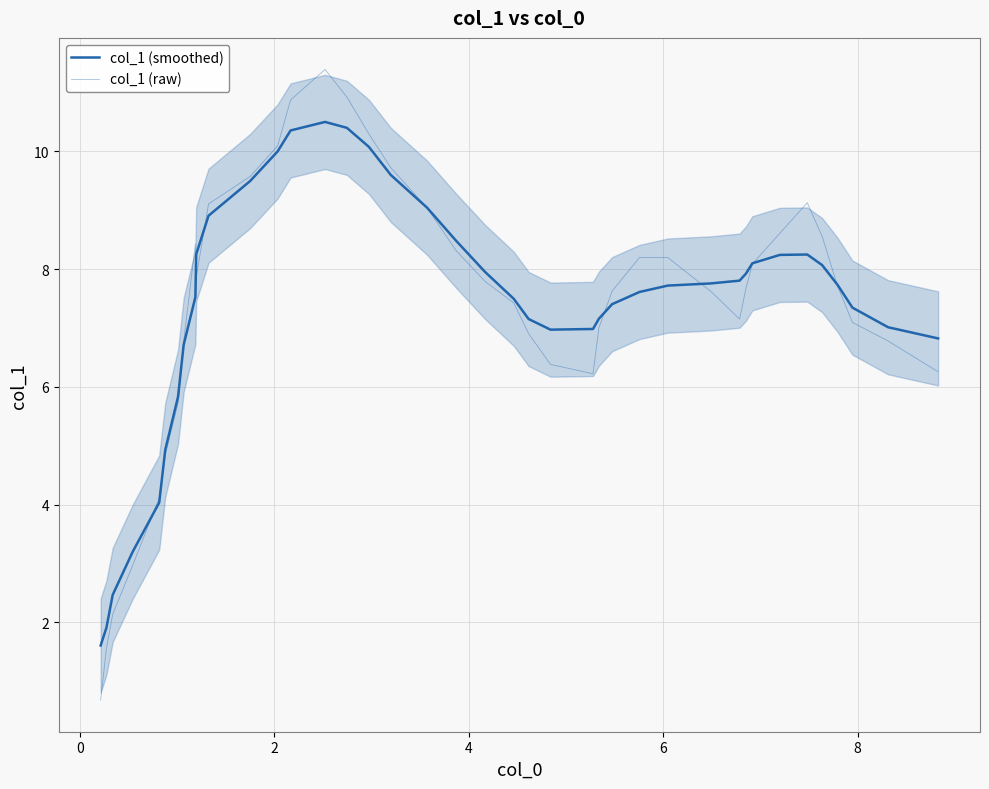

How many categories are shown in the chart?

40